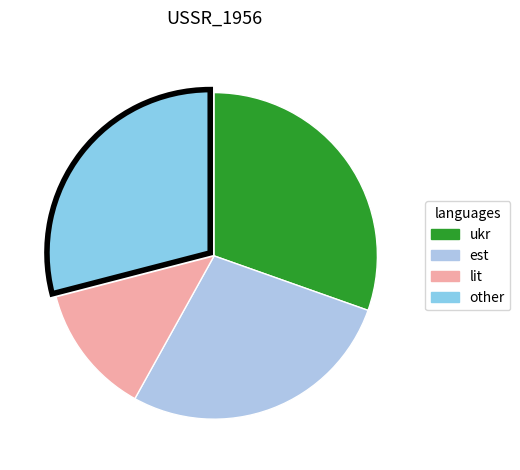

Which slice is the largest?

ukr